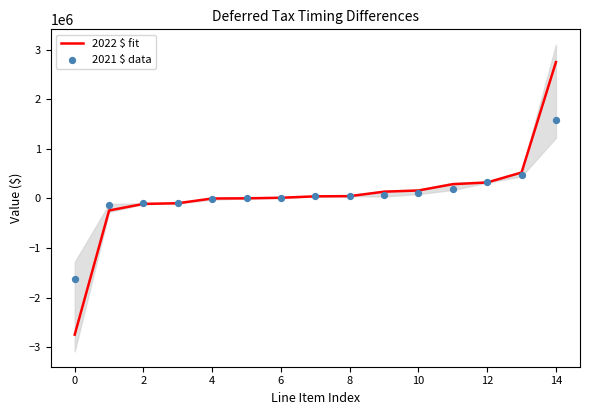

What are all the series names shown in the legend?

2022 $ fit, 2021 $ data